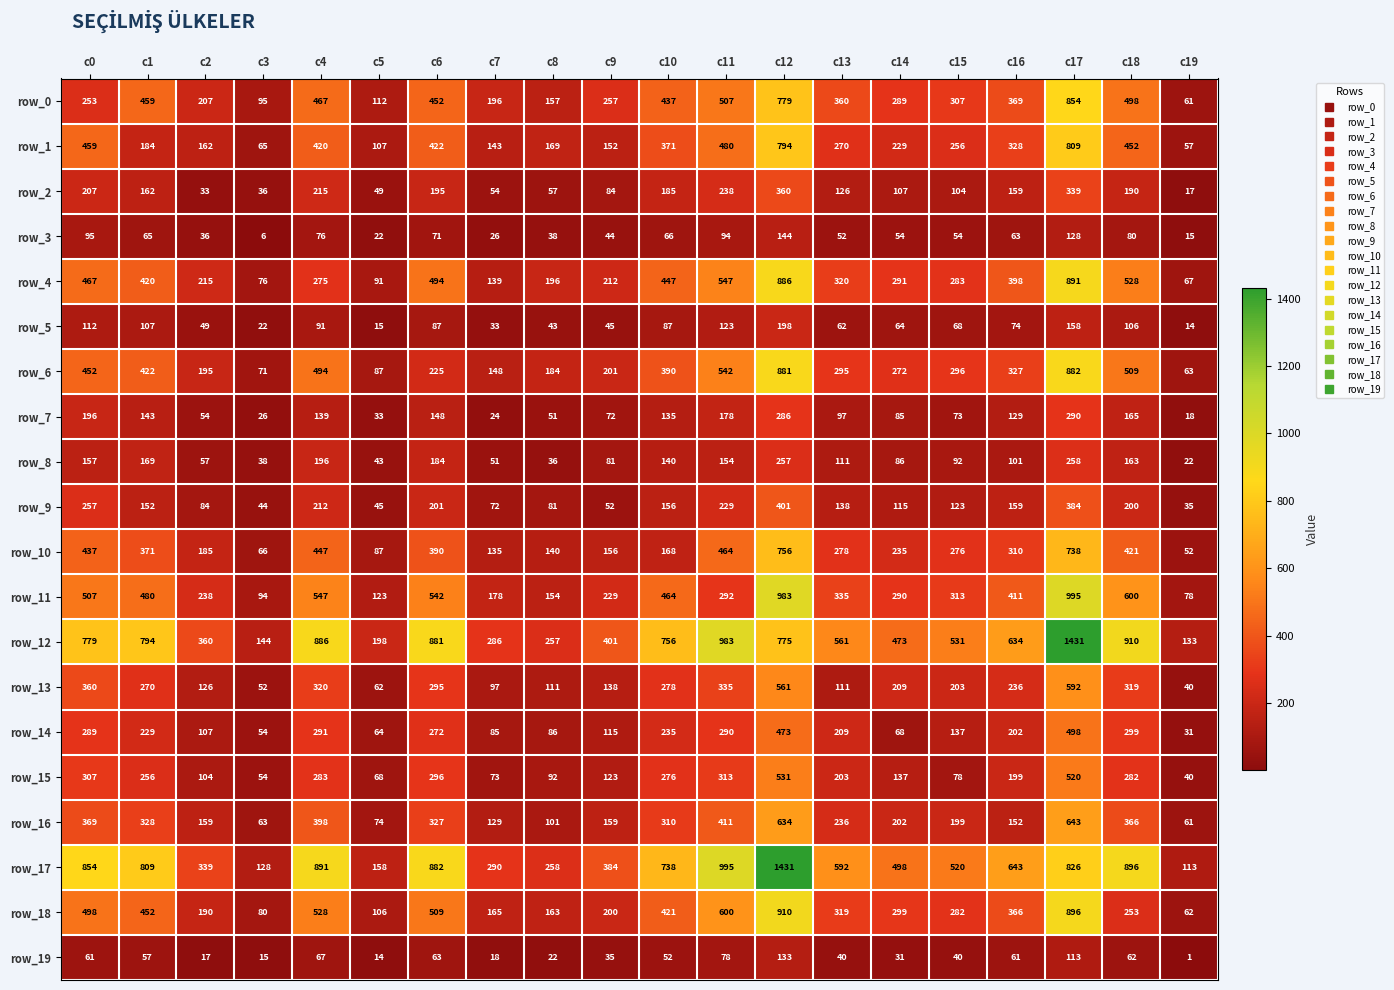

True or false: row_7 has a value of 148 at c6.

True